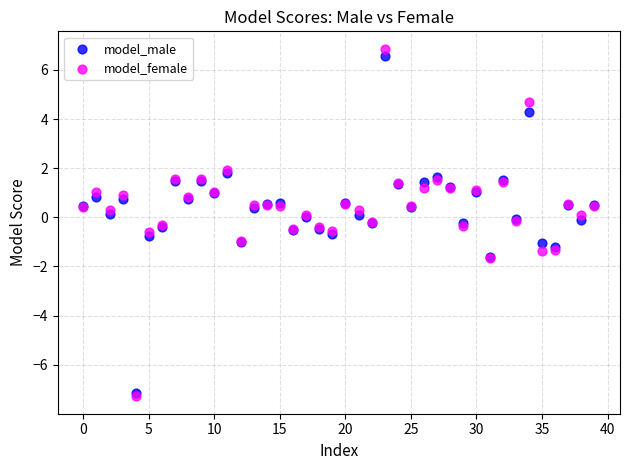

Which series has the widest spread of Y values?

model_female